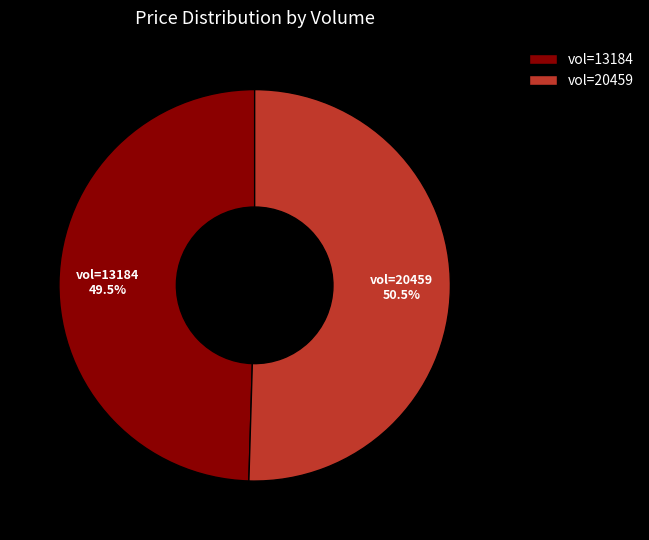

Which category has the biggest portion of the pie?

vol=20459